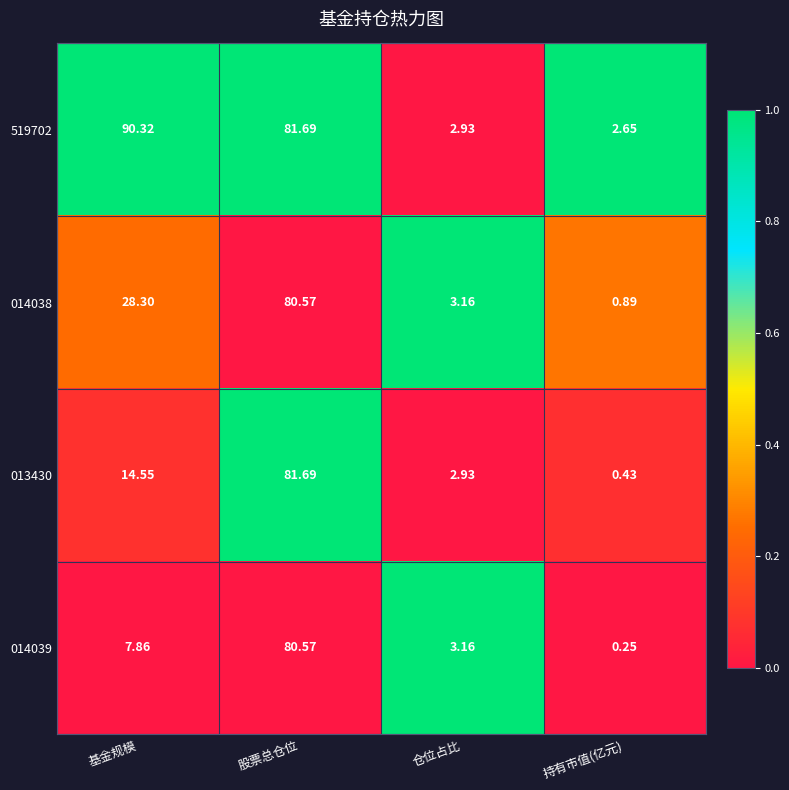

Which label corresponds to the smallest value in the chart?

持有市值(亿元)